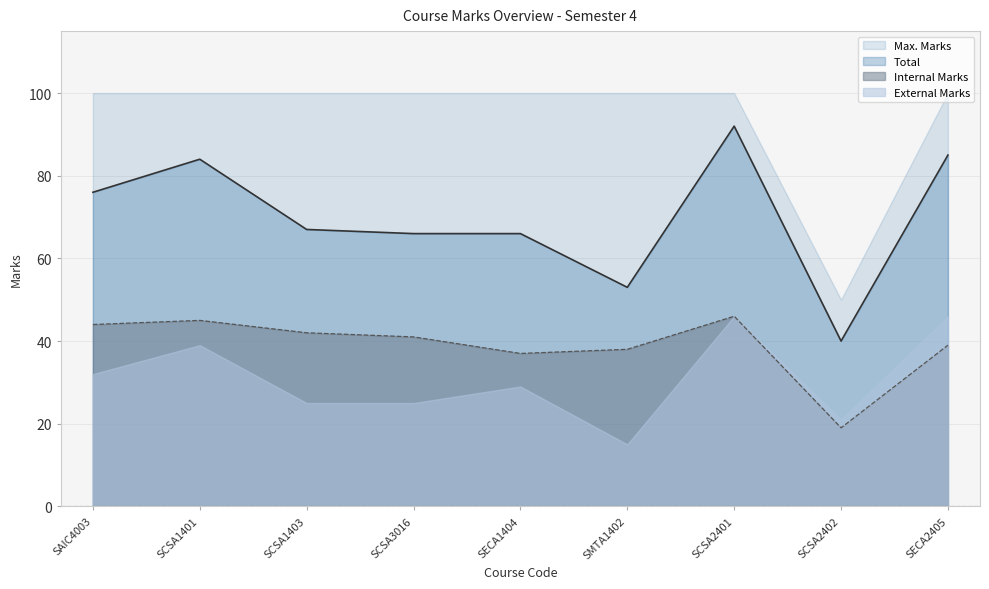

True or false: Internal Marks and Total intersect in this chart.

False